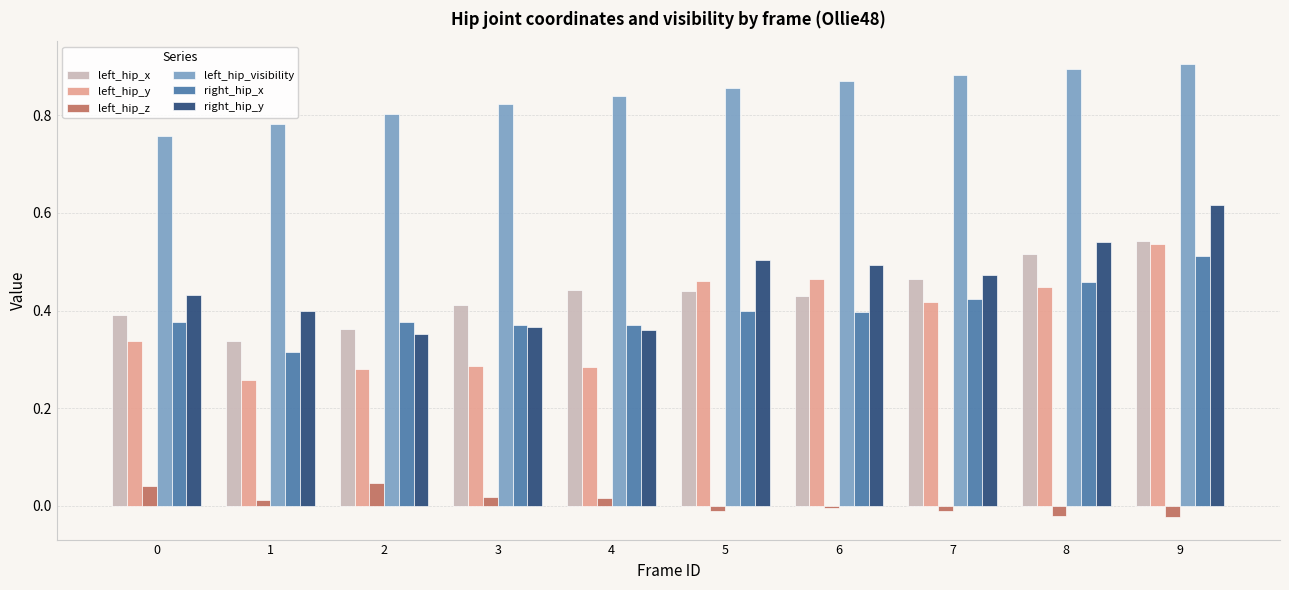

What is the sum of the right_hip_y values at 9 and 2?

1.0